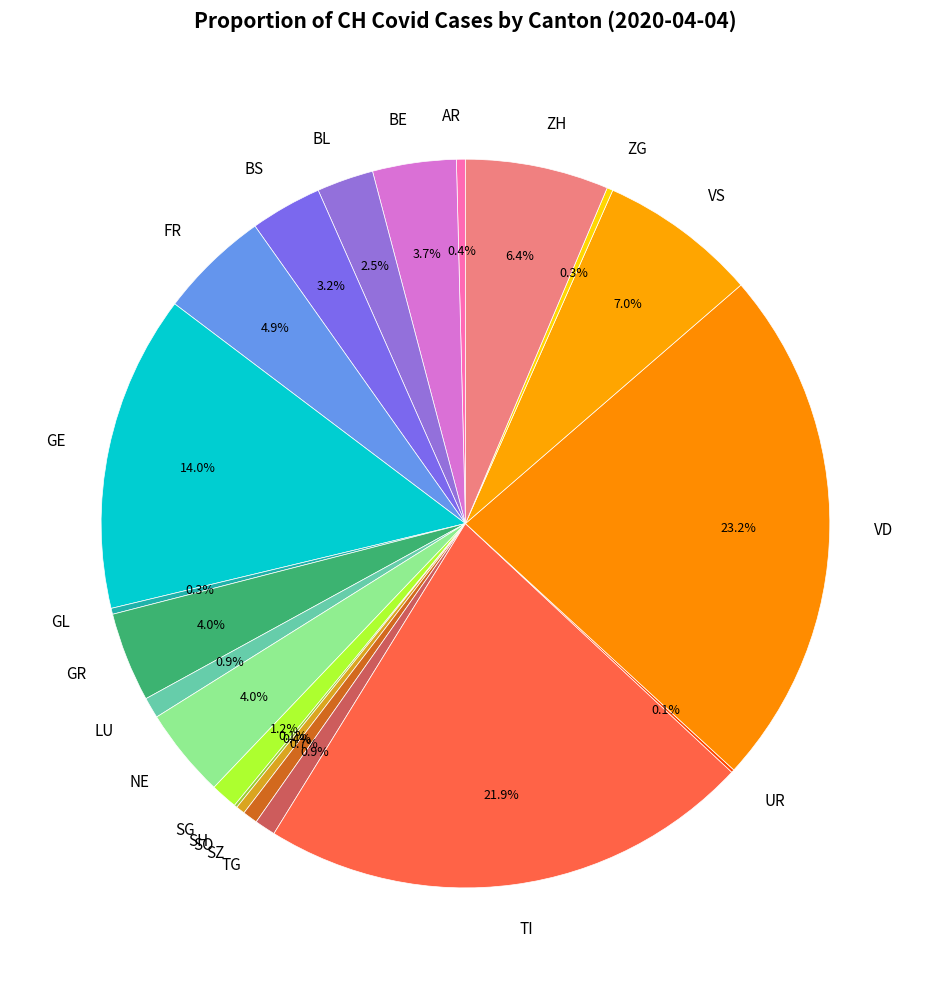

Does BL account for over 50% of the chart?

No